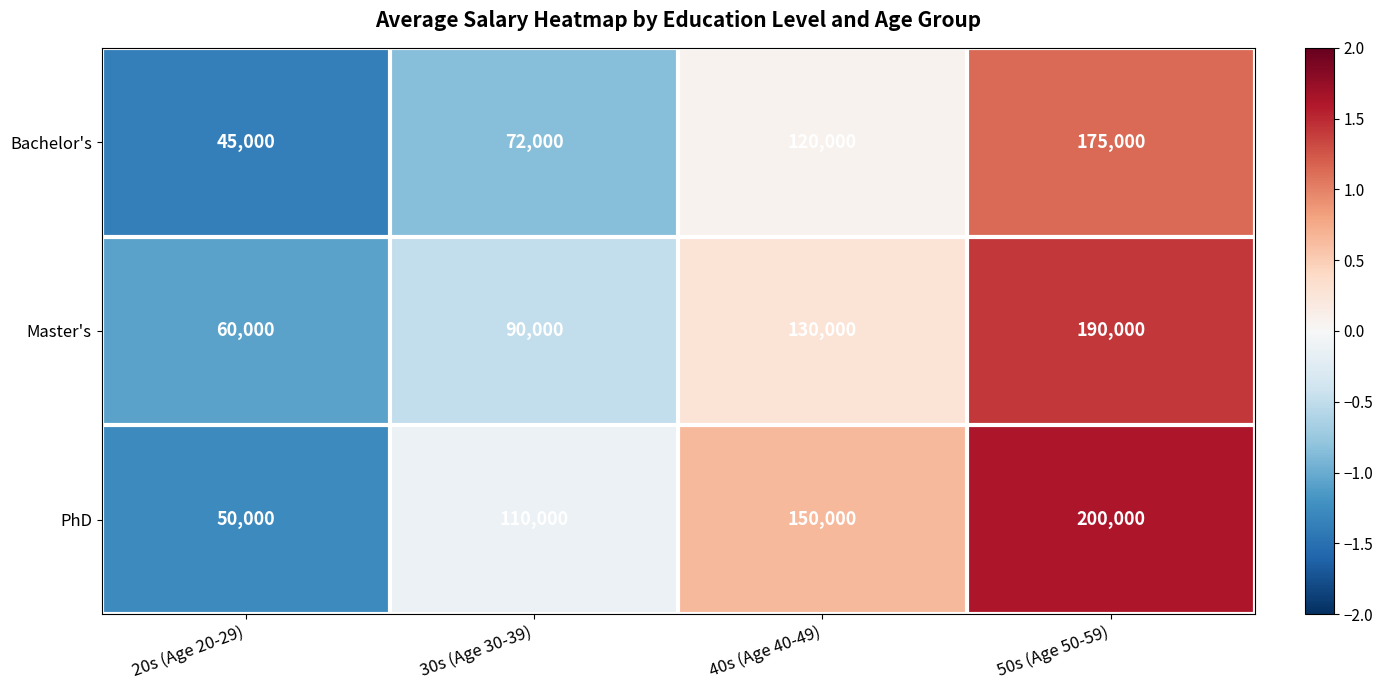

Reading left to right, what are all the values shown in this chart?

Bachelor's: 45000	72000	120000	175000
Master's: 60000	90000	130000	190000
PhD: 50000	110000	150000	200000